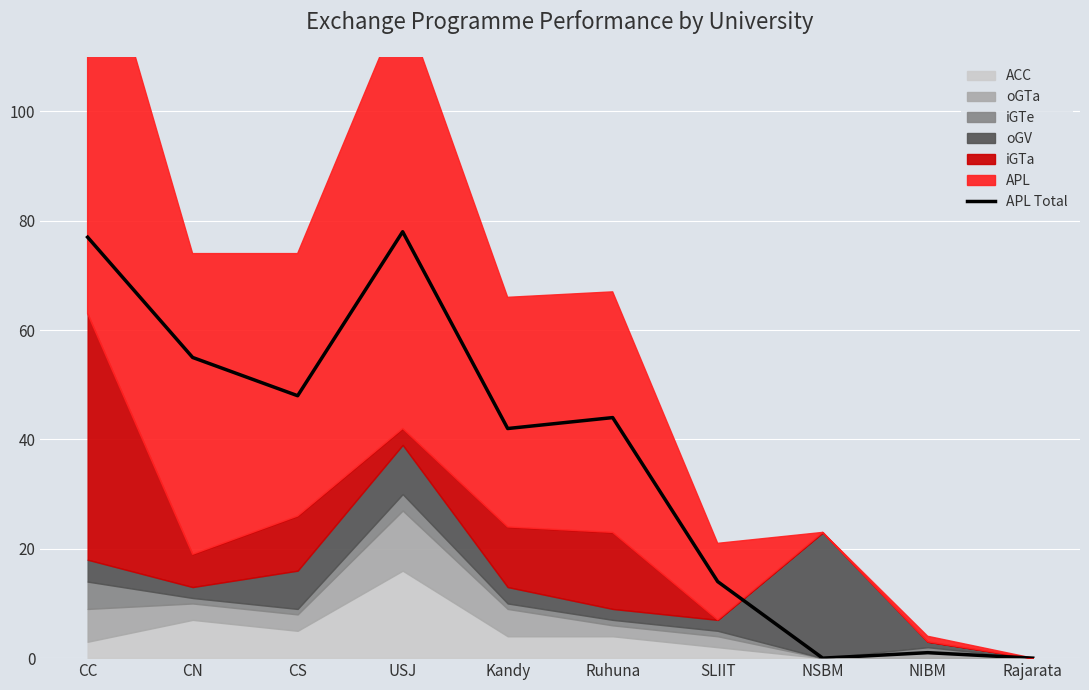

Reading left to right, what are all the values shown in this chart?

CC=77	CN=55	CS=48	USJ=78	Kandy=42	Ruhuna=44	SLIIT=14	NSBM=0	NIBM=1	Rajarata=0